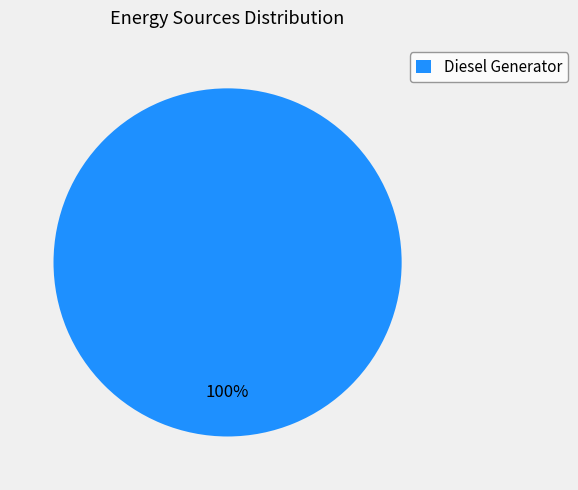

Count the number of slices in the pie.

1